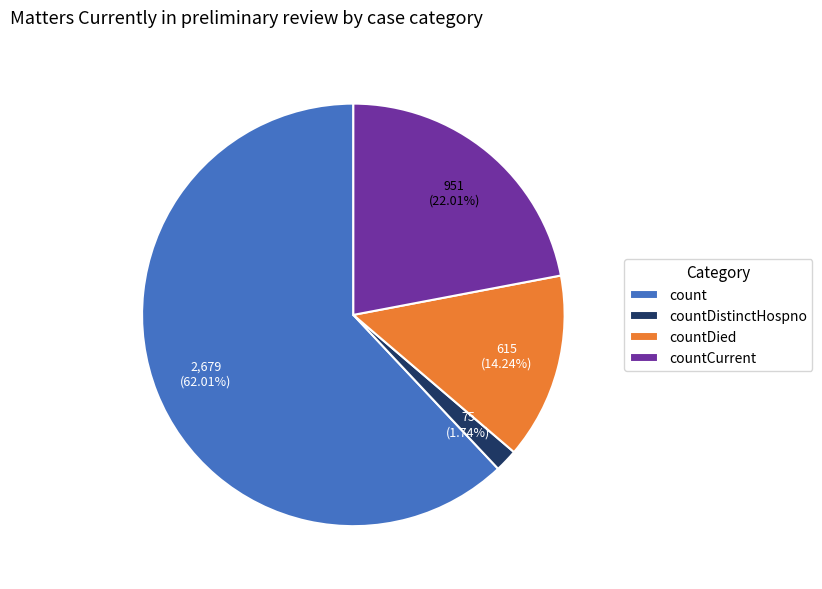

The countCurrent slice represents 10% of the pie. True or false?

False